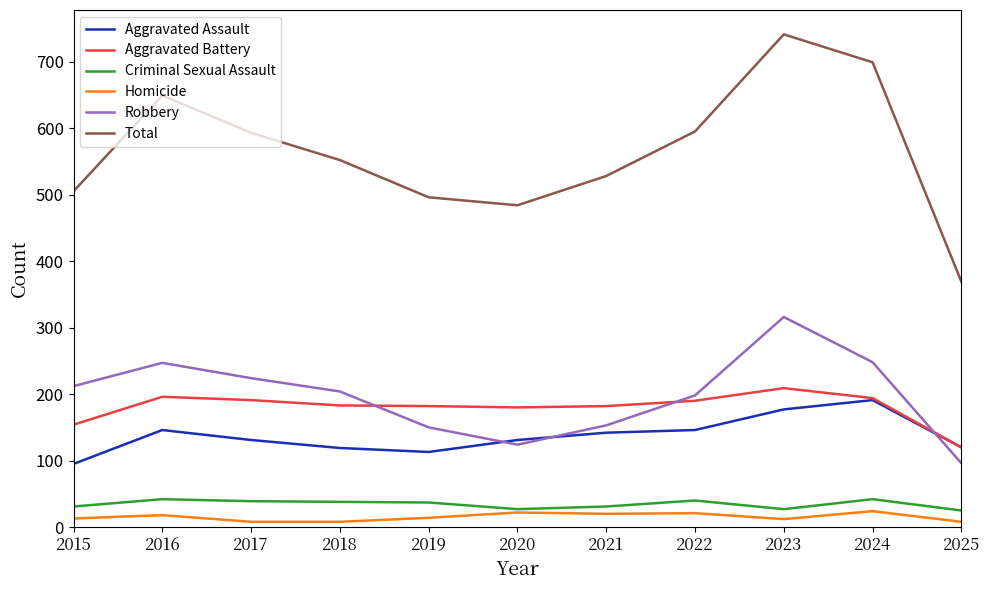

Is this an area chart (filled region under the line)?

No